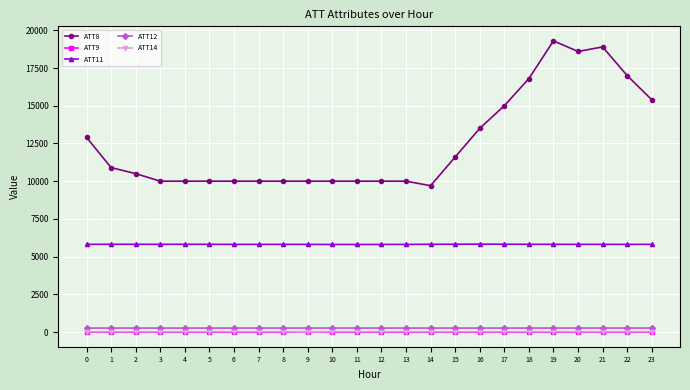

True or false: ATT14 and ATT8 cross at least once.

False